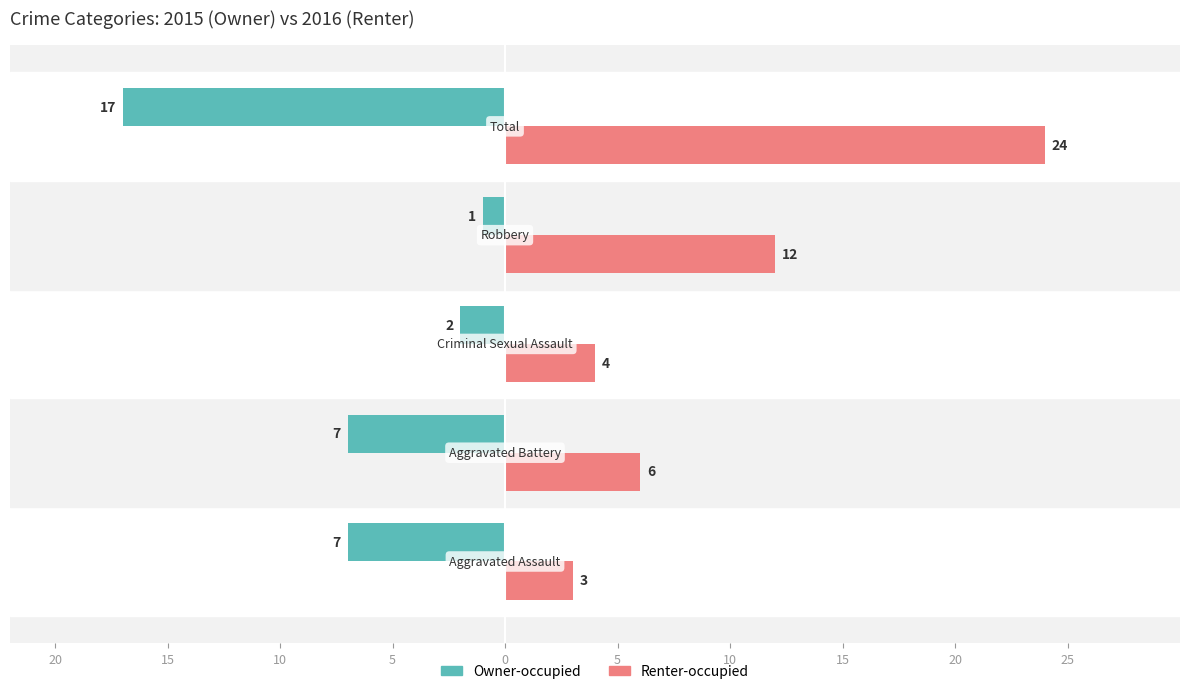

What are all the series names shown in the legend?

Owner-occupied, Renter-occupied